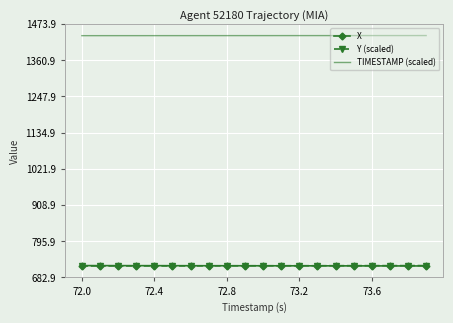

What is the average value of the X series?

719.4